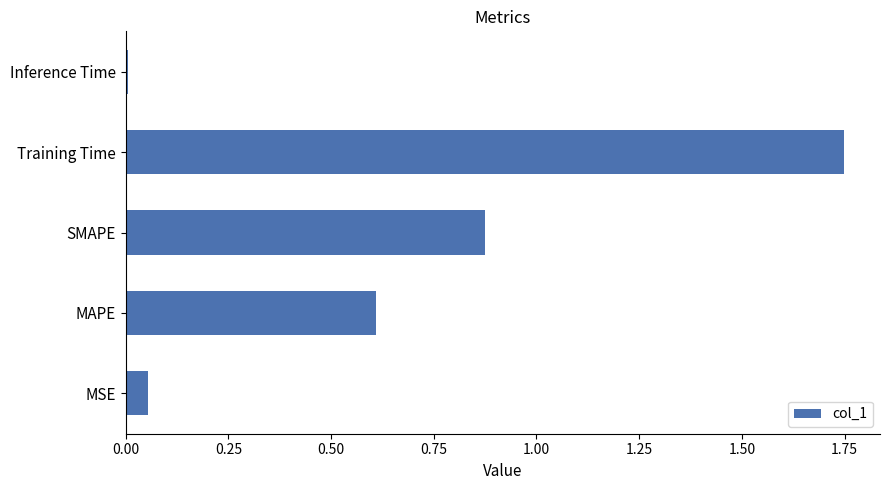

Is it true that the value at Inference Time is 0.0?

True